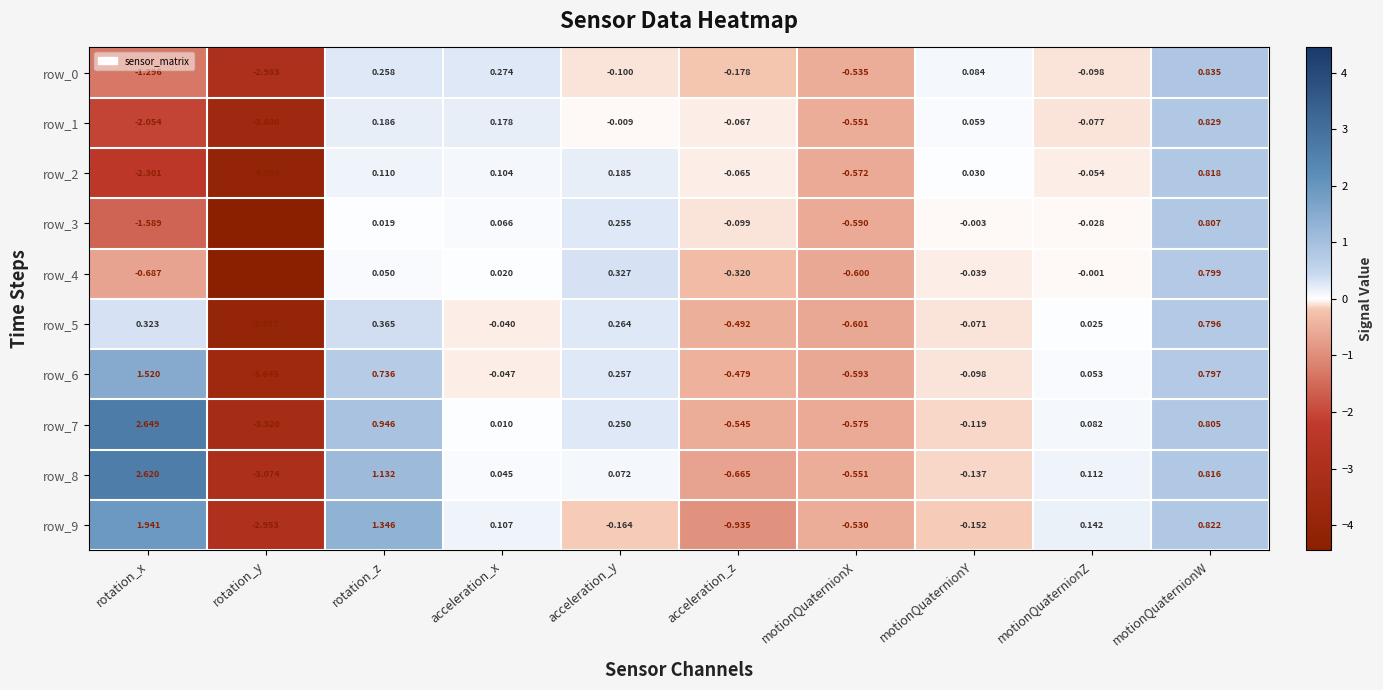

Where does the row_3 series first go above 0?

rotation_z